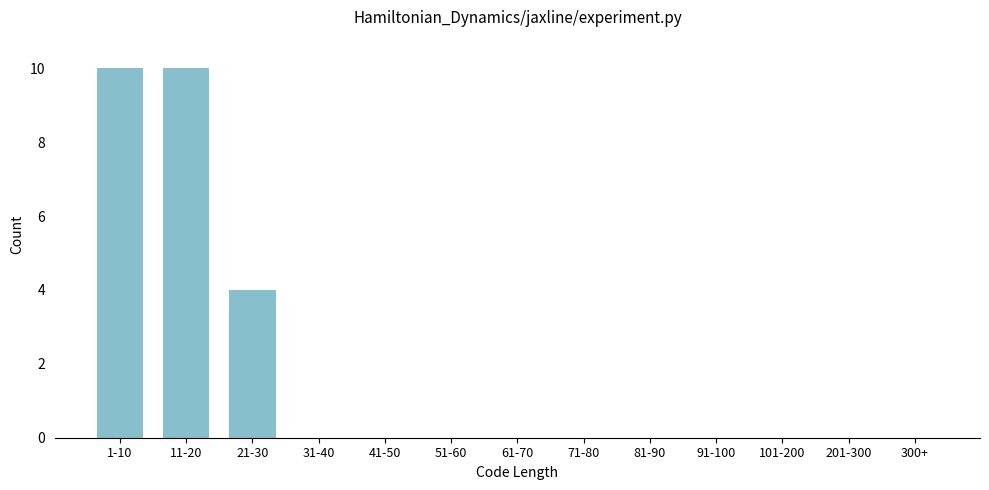

Reading right to left, what are all the values shown in this chart?

300+=0	201-300=0	101-200=0	91-100=0	81-90=0	71-80=0	61-70=0	51-60=0	41-50=0	31-40=0	21-30=4	11-20=10	1-10=10